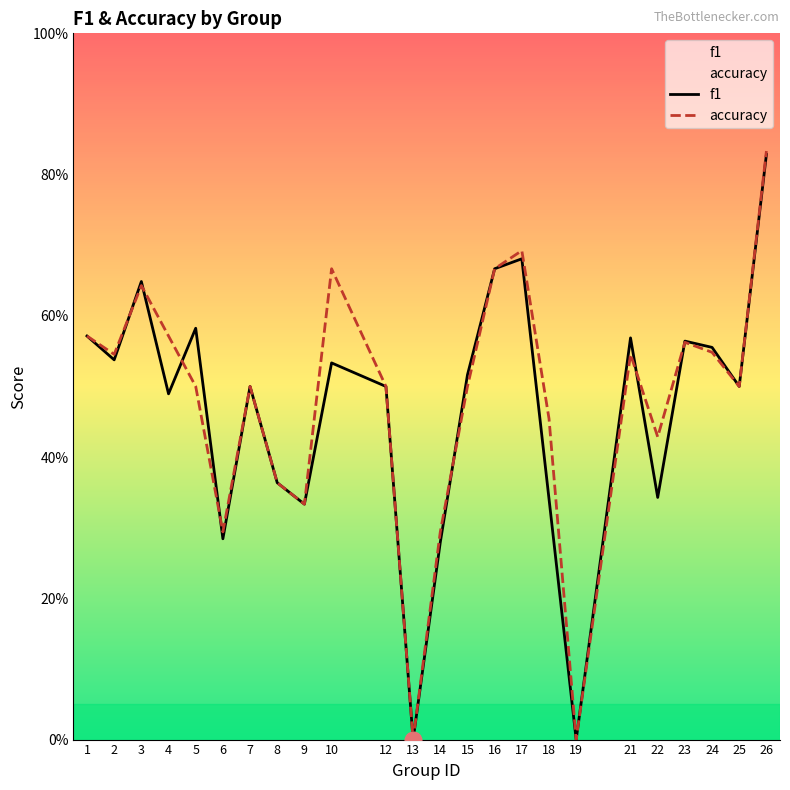

Which series has the largest range (max minus min)?

accuracy